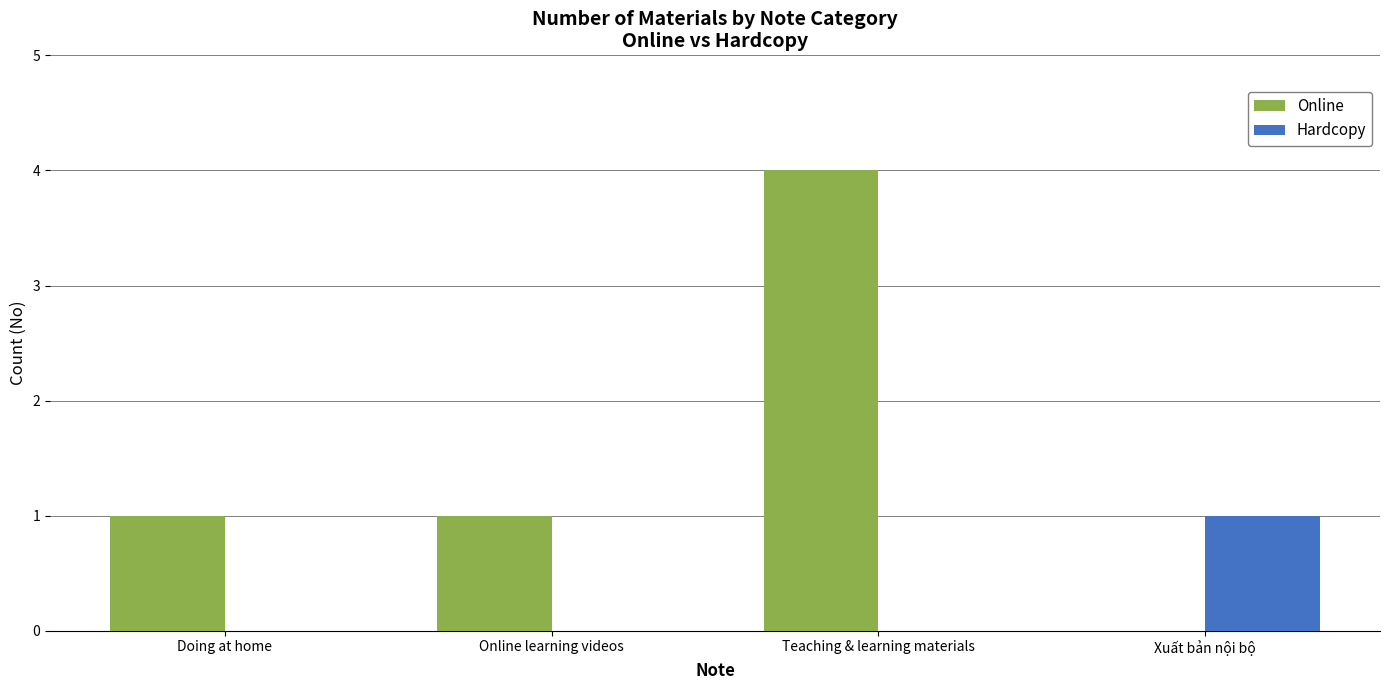

True or false: Online has a value of 1 at Online learning videos.

True